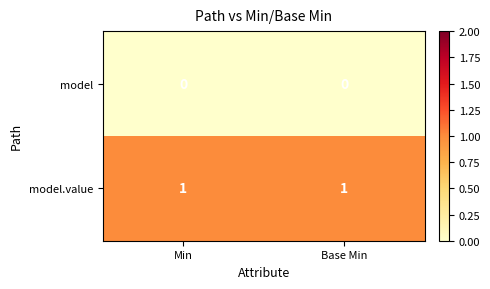

Is it true that model.value equals 2 at Base Min?

False